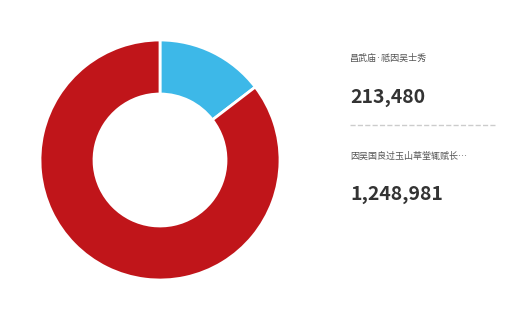

How many segments does this pie chart have?

2